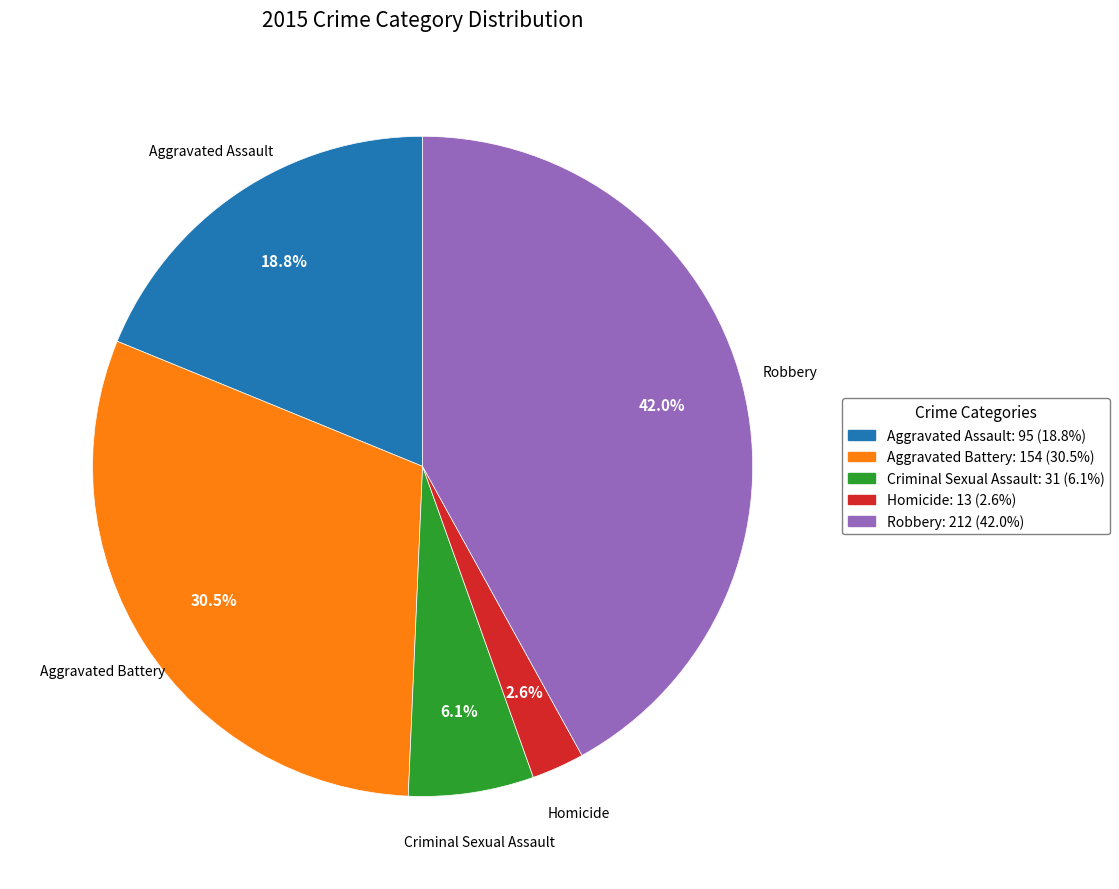

To the nearest percent, what is the difference between the largest and smallest slice percentages?

39%